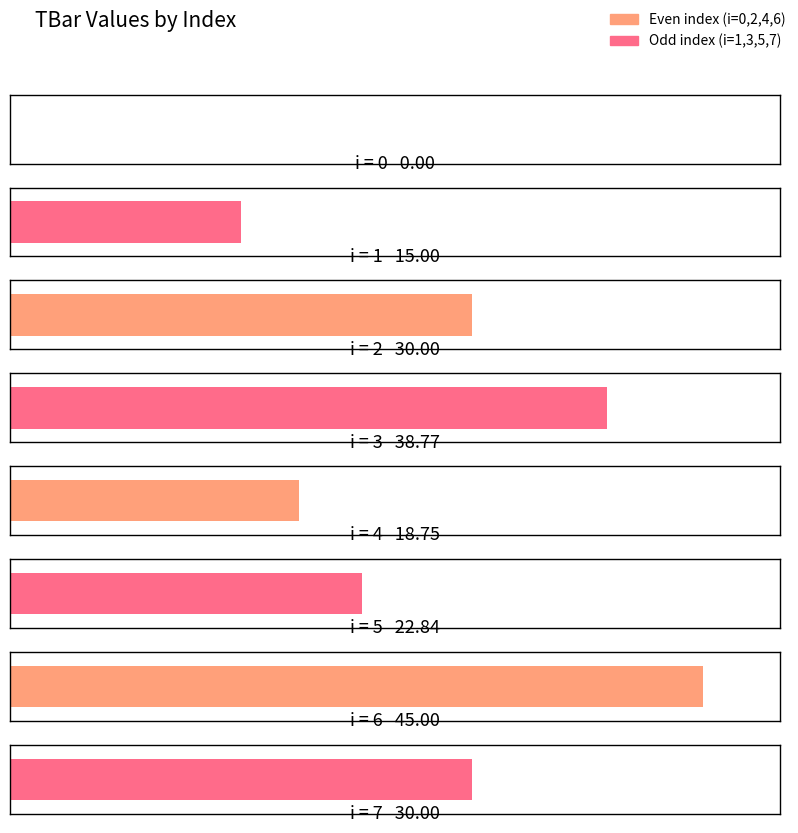

List the labels in order of value, largest first.

6, 3, 2, 7, 5, 4, 1, 0